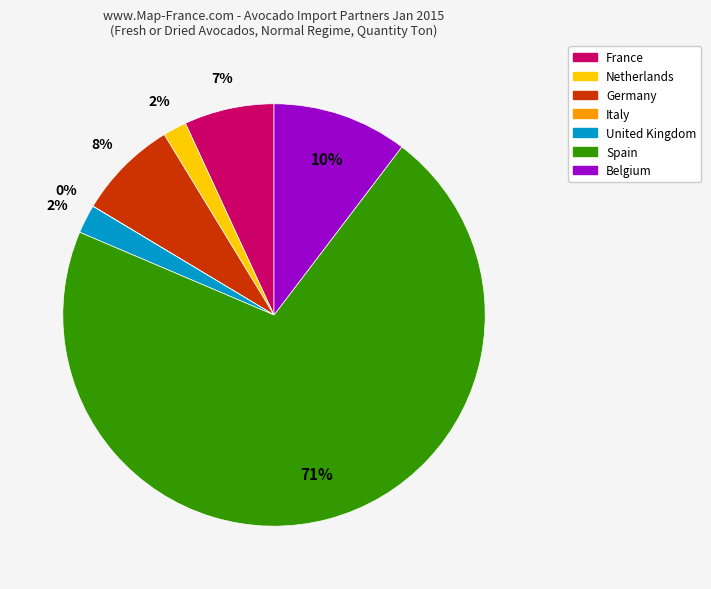

Does Spain represent more than half of the total?

Yes